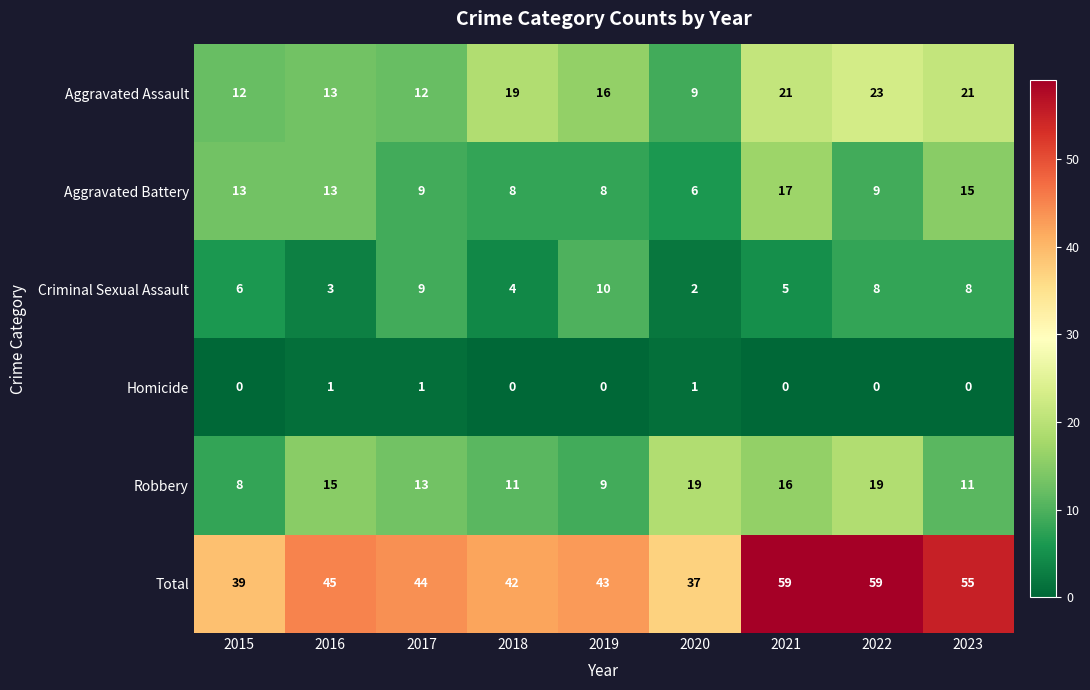

At 2021, list the series in order from largest to smallest.

Total, Aggravated Assault, Aggravated Battery, Robbery, Criminal Sexual Assault, Homicide